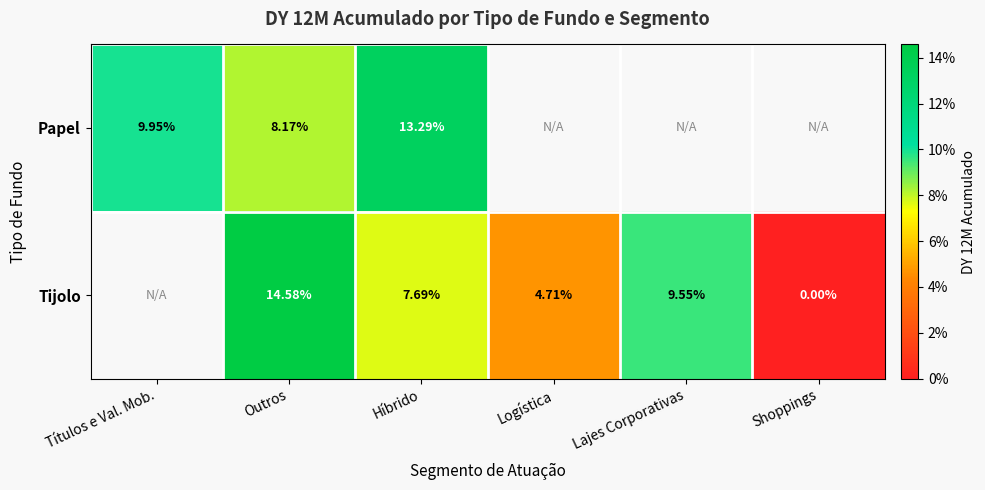

Rank the series at Híbrido from lowest to highest value.

Tijolo, Papel